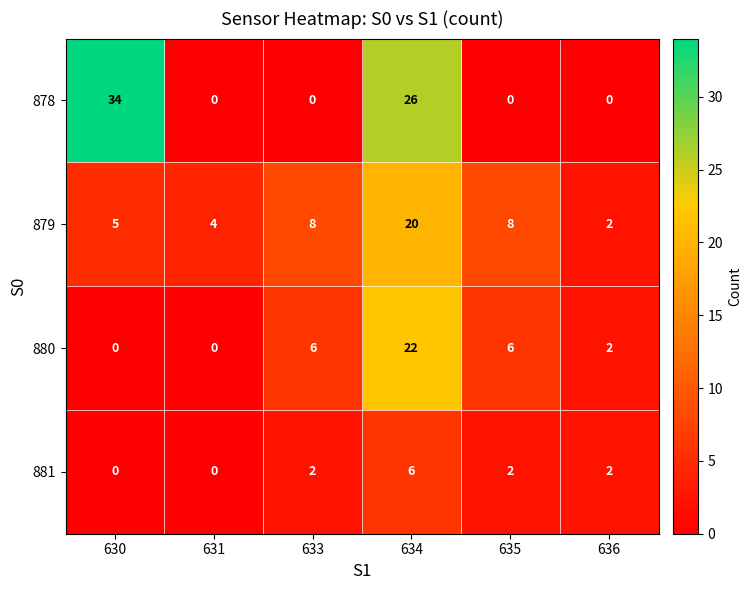

Reading left to right, transcribe all the data shown in this chart.

878: 34	0	0	26	0	0
879: 5	4	8	20	8	2
880: 0	0	6	22	6	2
881: 0	0	2	6	2	2